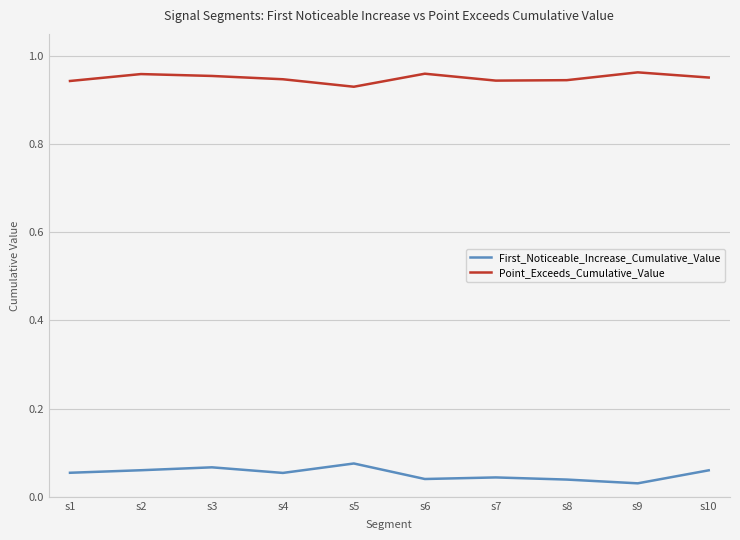

Is it true that Point_Exceeds_Cumulative_Value equals 0.5 at s9?

False